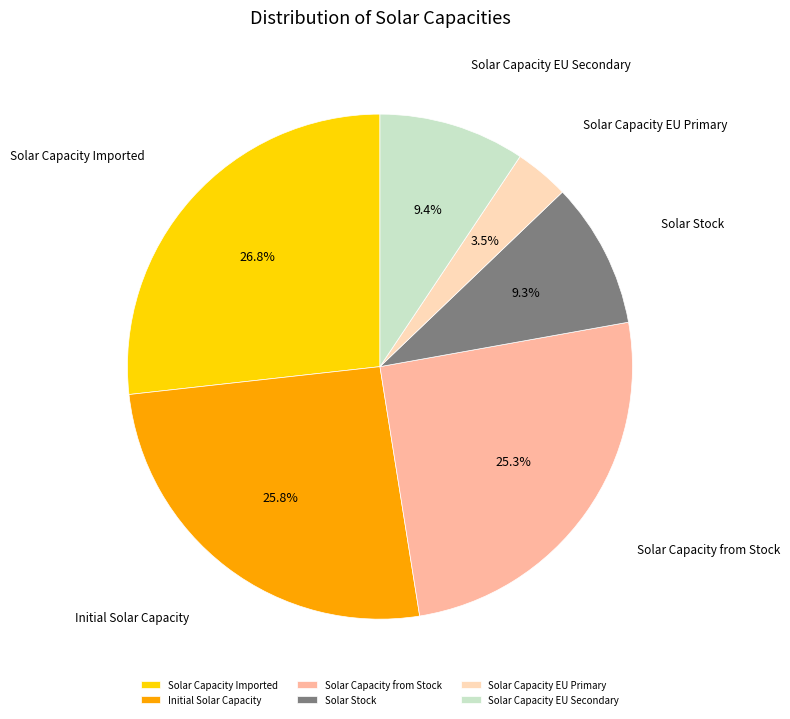

Count the number of slices in the pie.

6